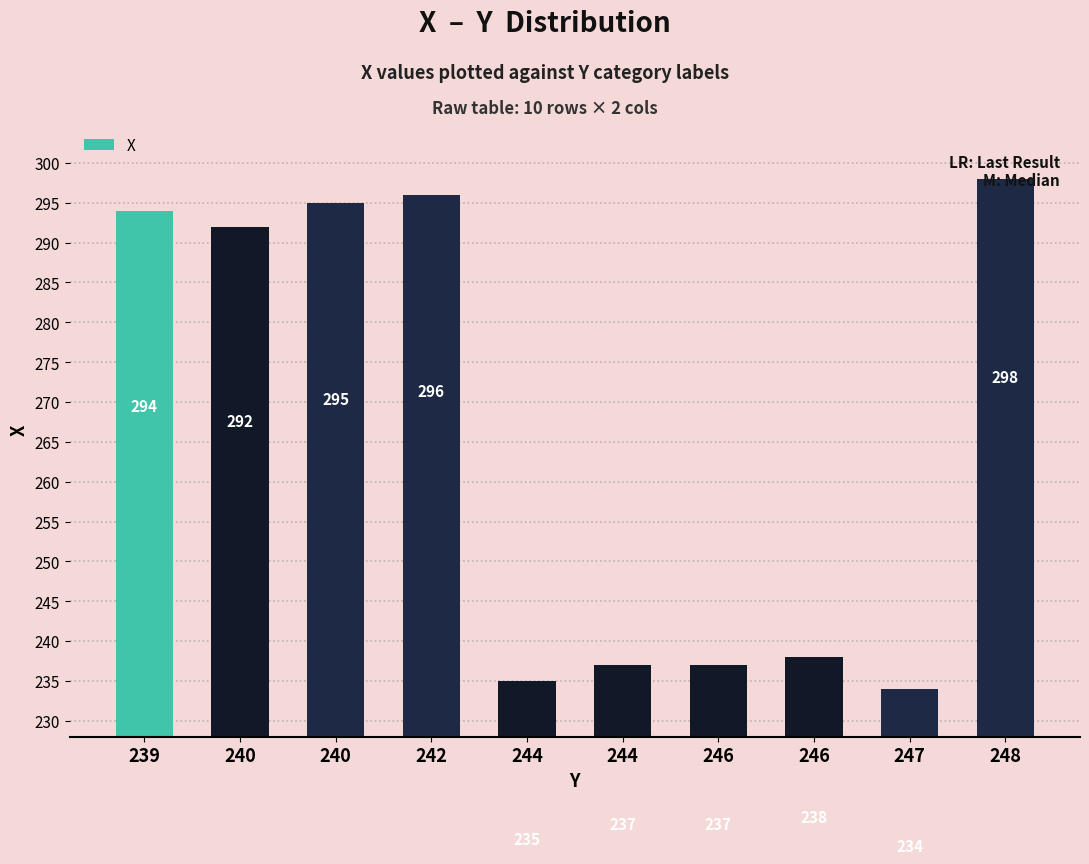

How many series are shown in this chart?

1